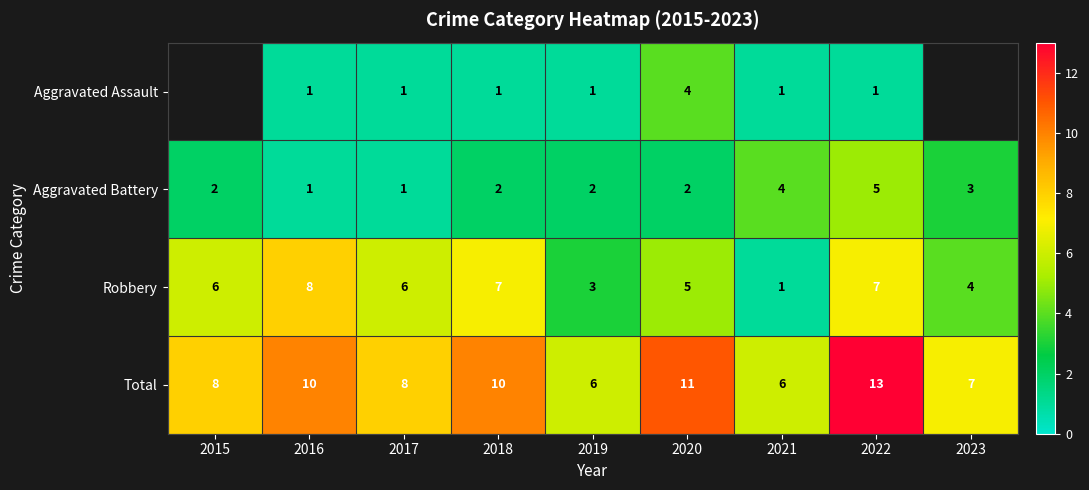

At which label is Aggravated Battery closest to 3?

2023